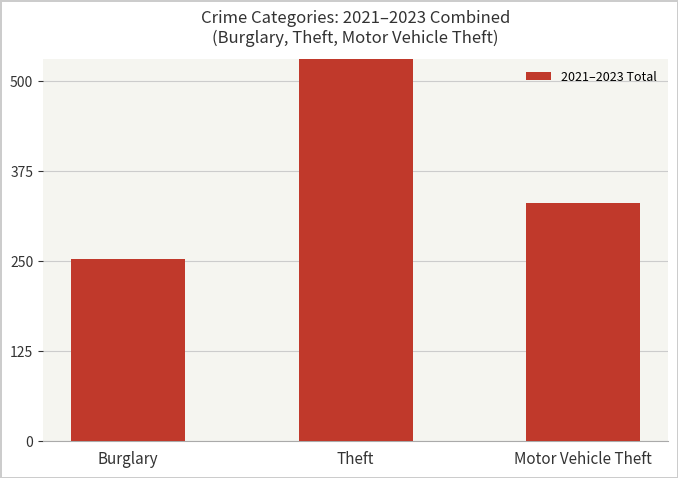

What is the sum of all values?

1500